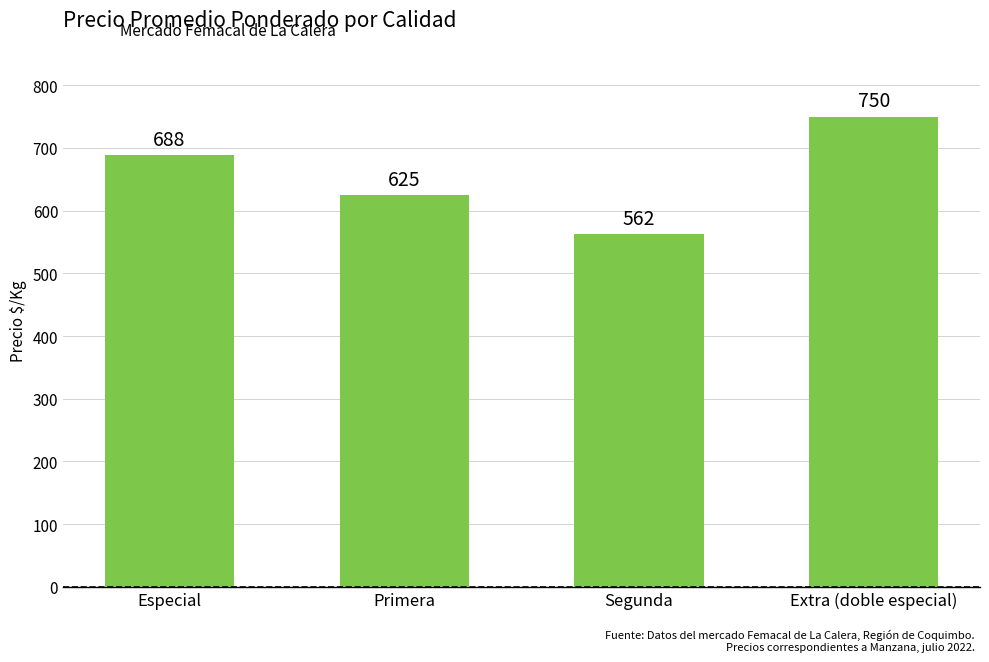

How many data points are less than 688?

2